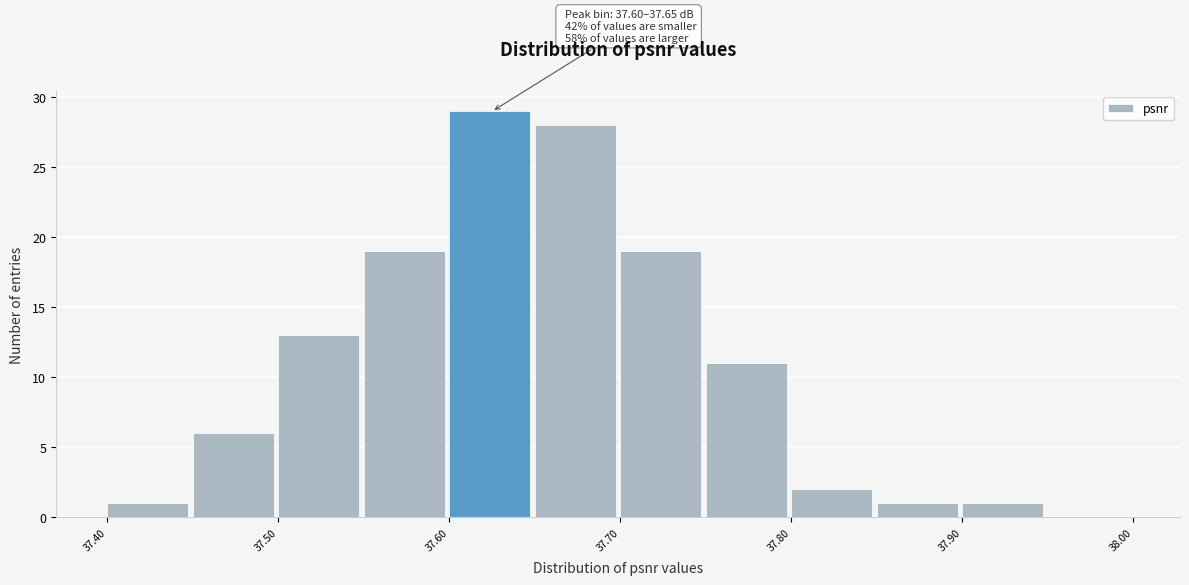

Which range on the x-axis has the tallest bar?

37.60 to 37.65